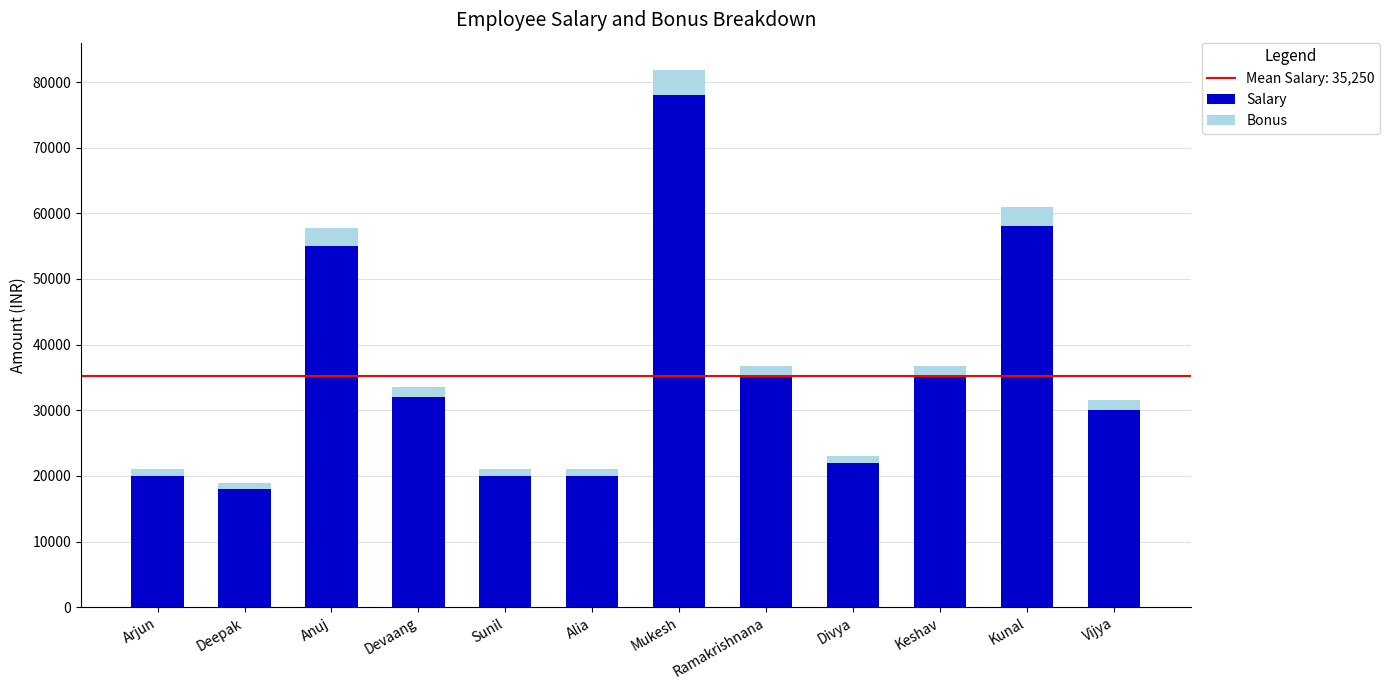

At which category is the sum across all series the highest?

Mukesh